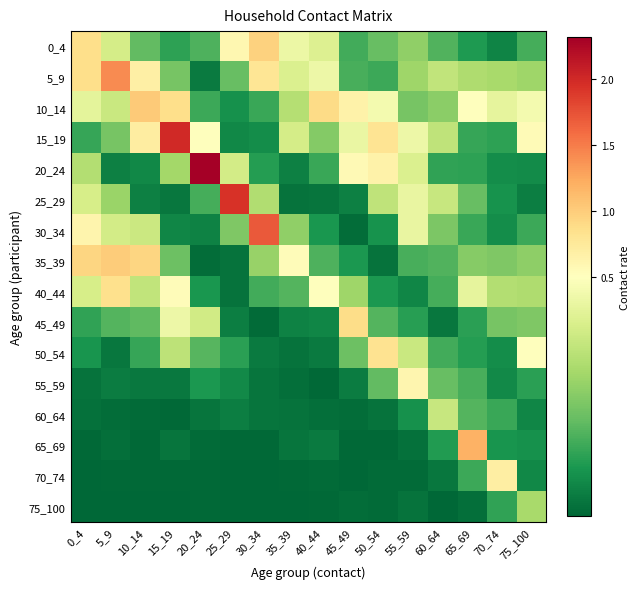

How many distinct data groups are displayed?

16